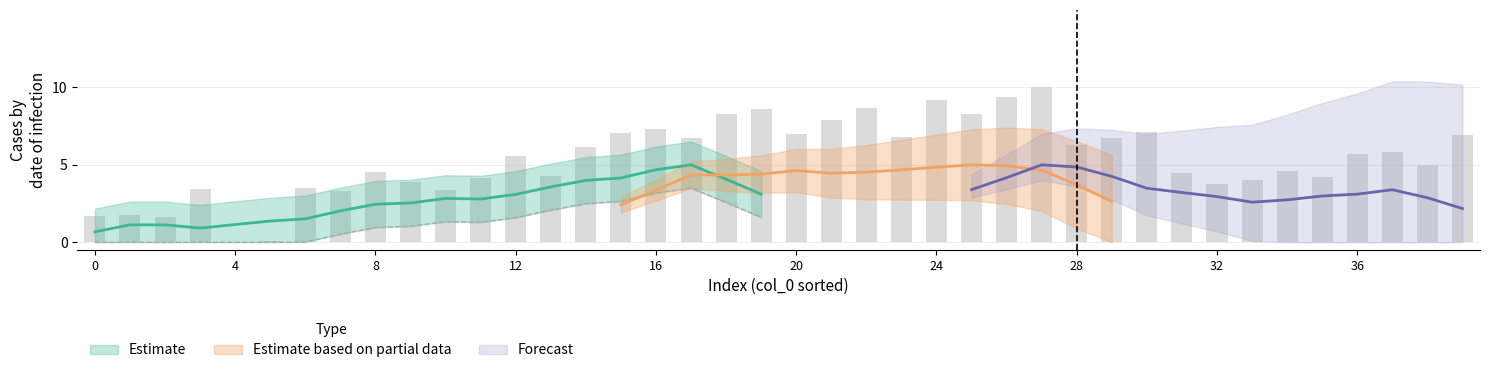

Reading left to right, transcribe all the data shown in this chart.

1.7	1.8	1.6	3.5	0.0	0.1	3.5	3.3	4.6	3.9	3.4	4.1	5.6	4.3	6.2	7.1	7.3	6.7	8.3	8.6	7.0	7.9	8.7	6.8	9.2	8.3	9.4	10.0	6.3	6.7	7.1	4.5	3.8	4.0	4.6	4.2	5.7	5.8	5.0	6.9